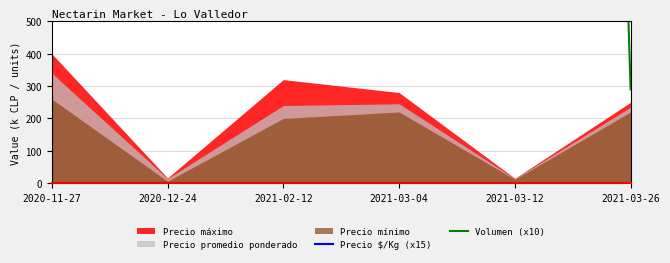

Between 2020-12-24 and 2021-03-04, which series saw the biggest shift?

Volumen (x10)